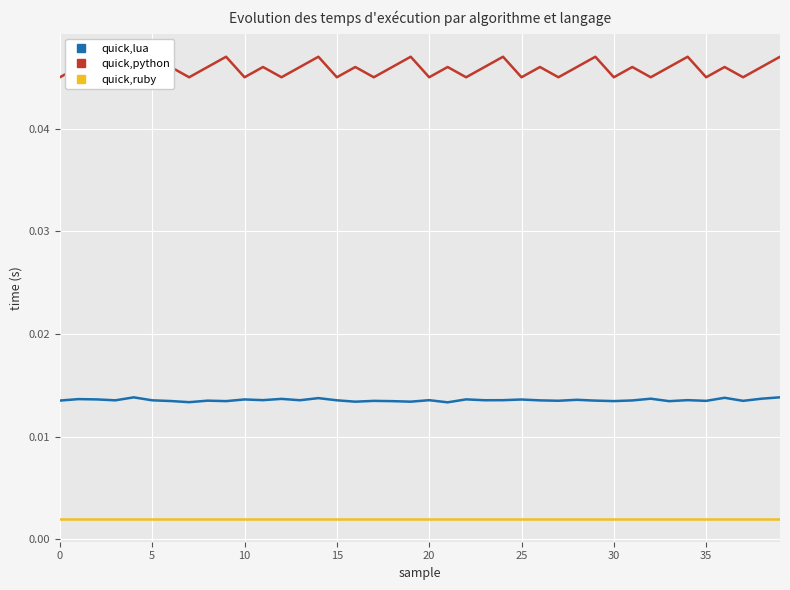

How many distinct data groups are displayed?

3